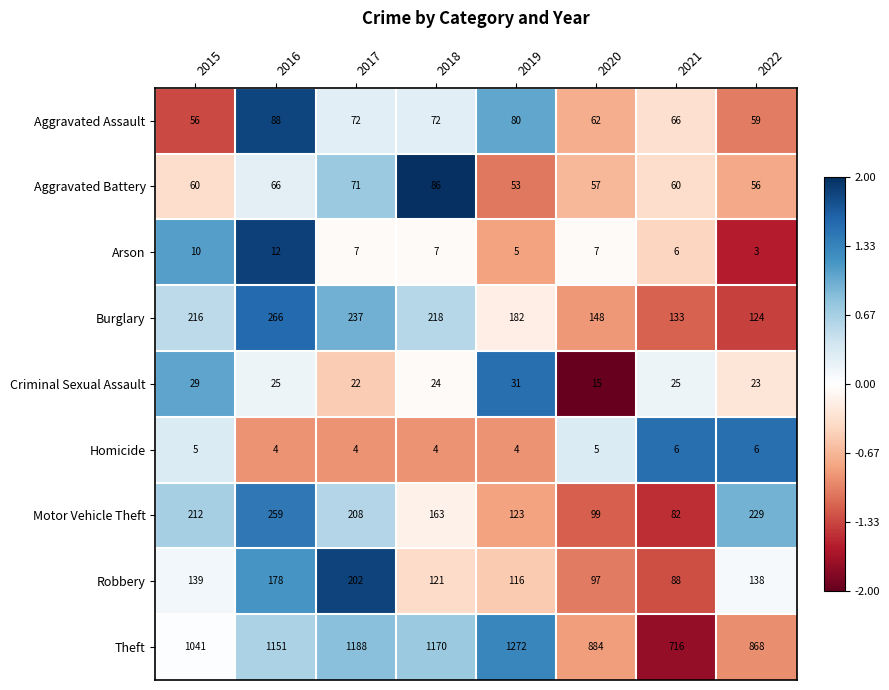

What is the sum of the Aggravated Battery values at 2016 and 2021?

126